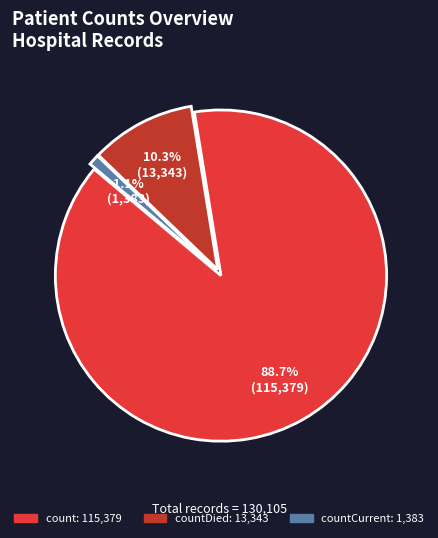

How many slices are in this pie chart?

3